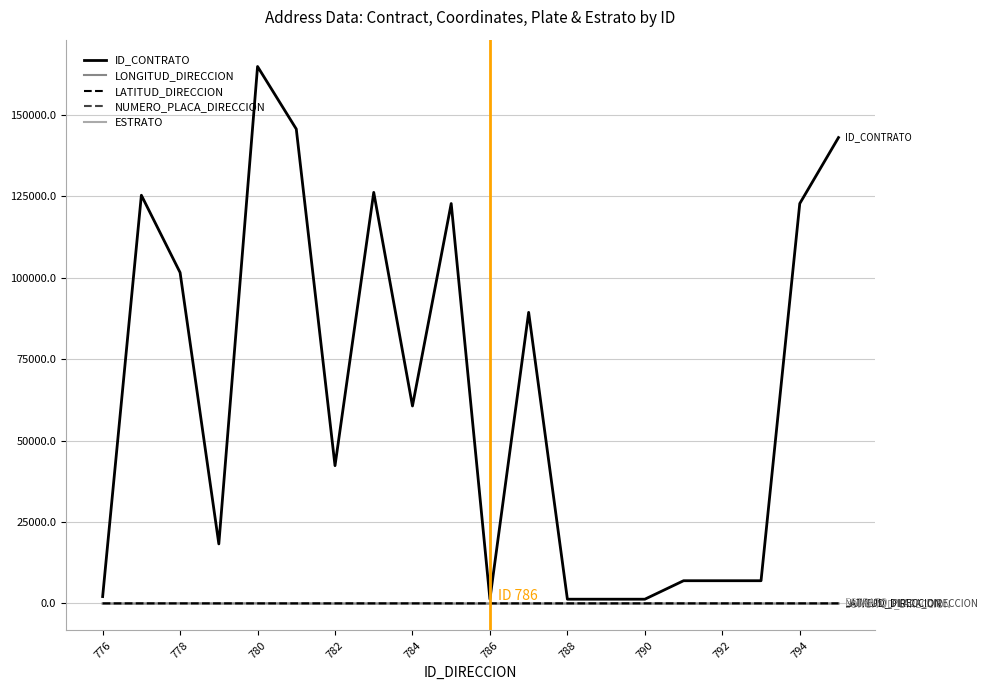

Which series has the largest range (max minus min)?

ID_CONTRATO